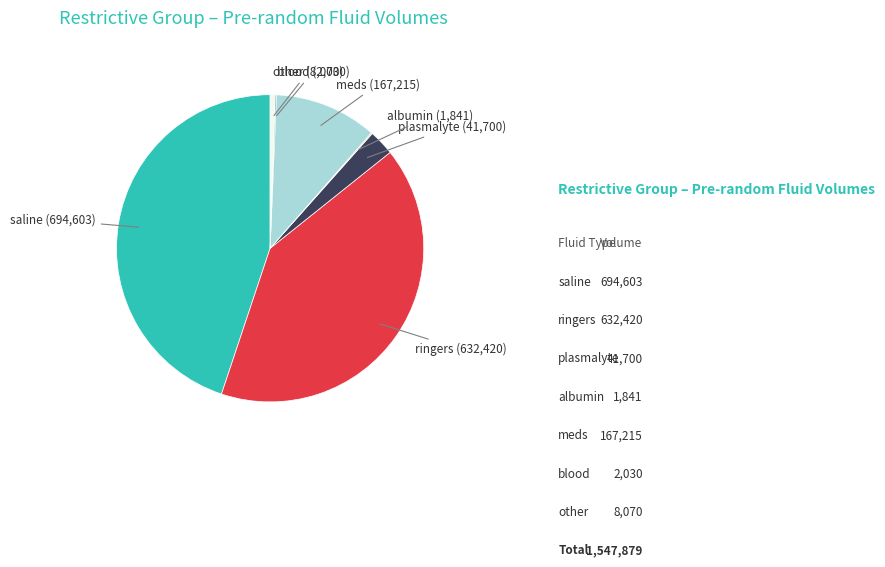

Is there any slice that represents more than half of the pie?

No